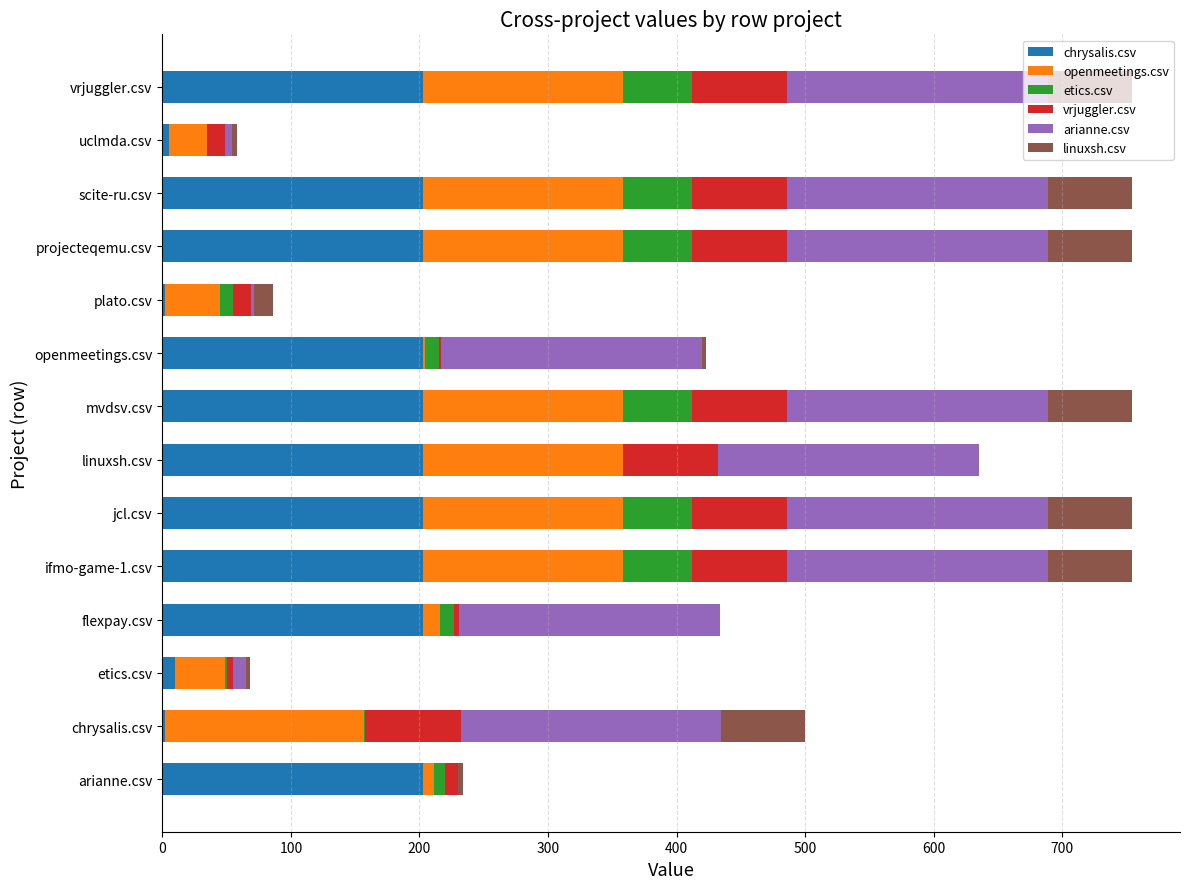

Is it true that chrysalis.csv equals 99 at flexpay.csv?

False